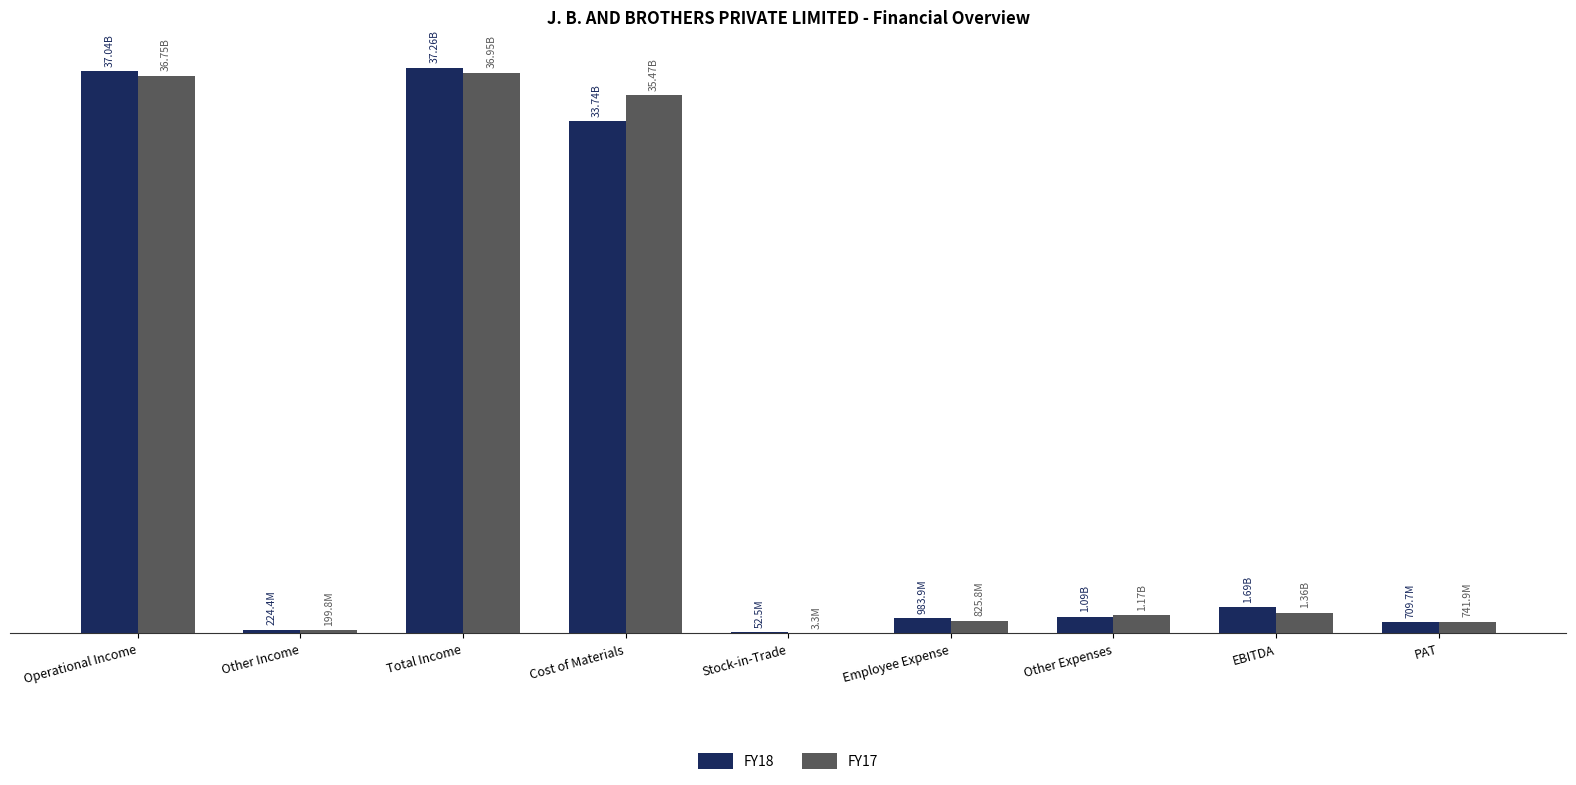

Read the FY18 value at Operational Income.

37039707491